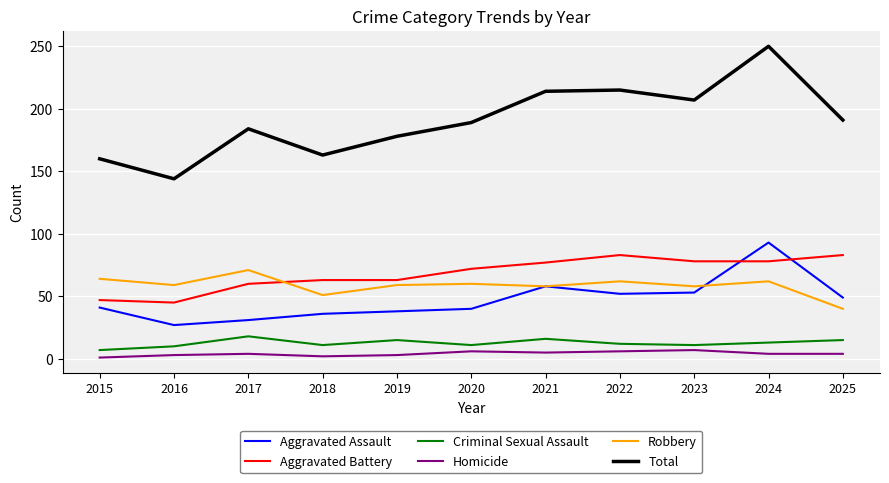

What is the sum of all Criminal Sexual Assault values?

139